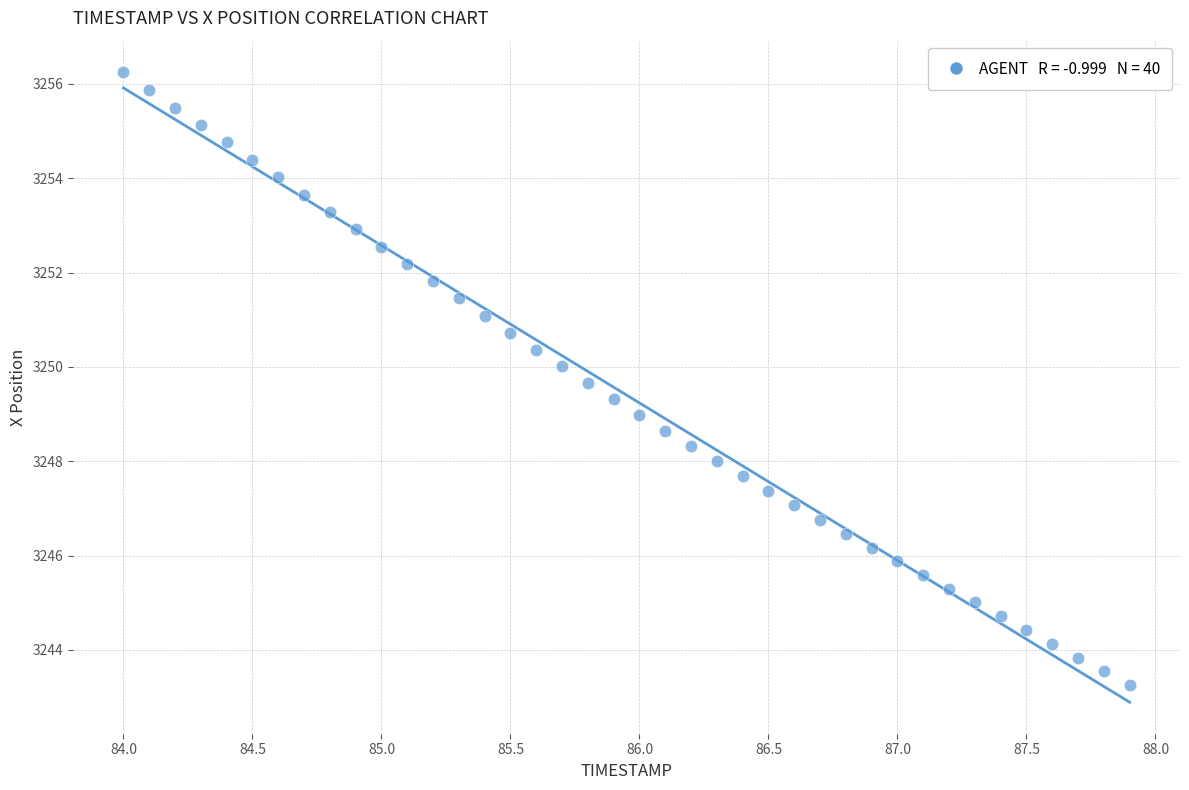

What is the range of Y values (max minus min)?

13.0